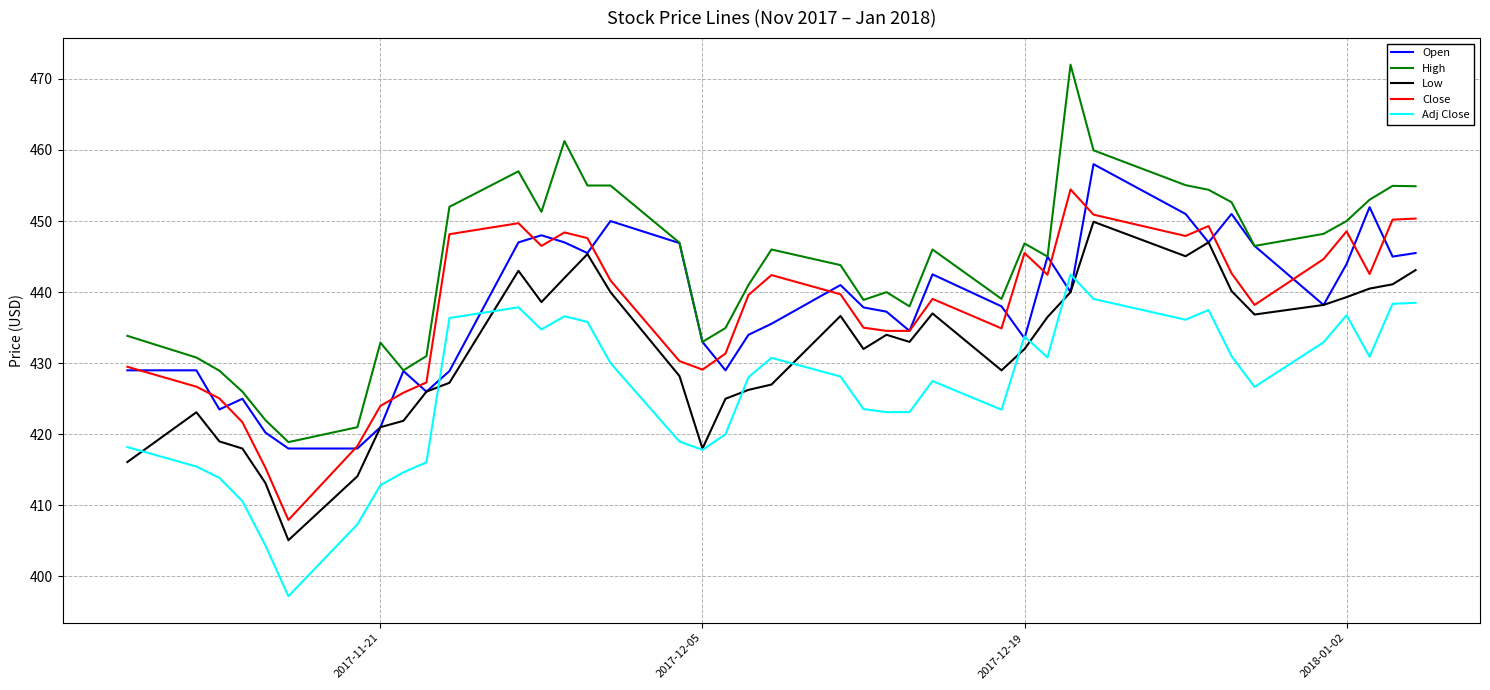

Which series has the largest total across all categories?

High